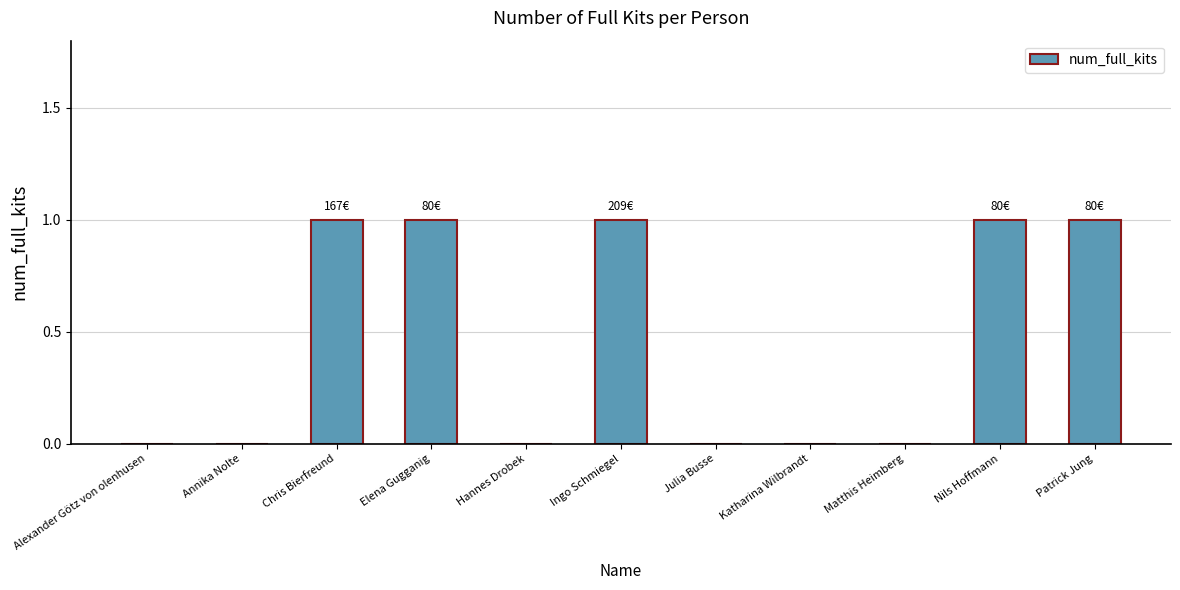

What is the sum of the values at Elena Gugganig and Alexander Götz von olenhusen?

1